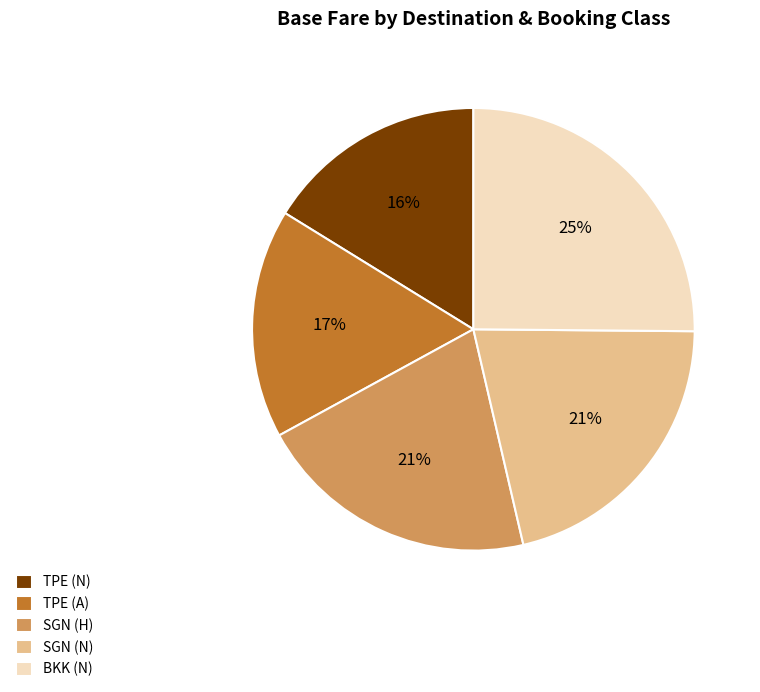

Which category has the biggest portion of the pie?

BKK (N)